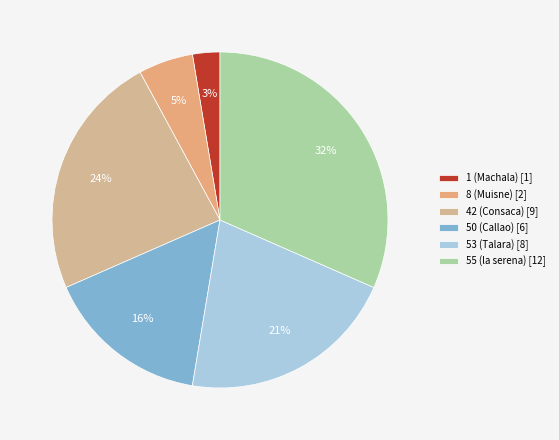

To the nearest percent, what portion does 1 (Machala) represent?

3%